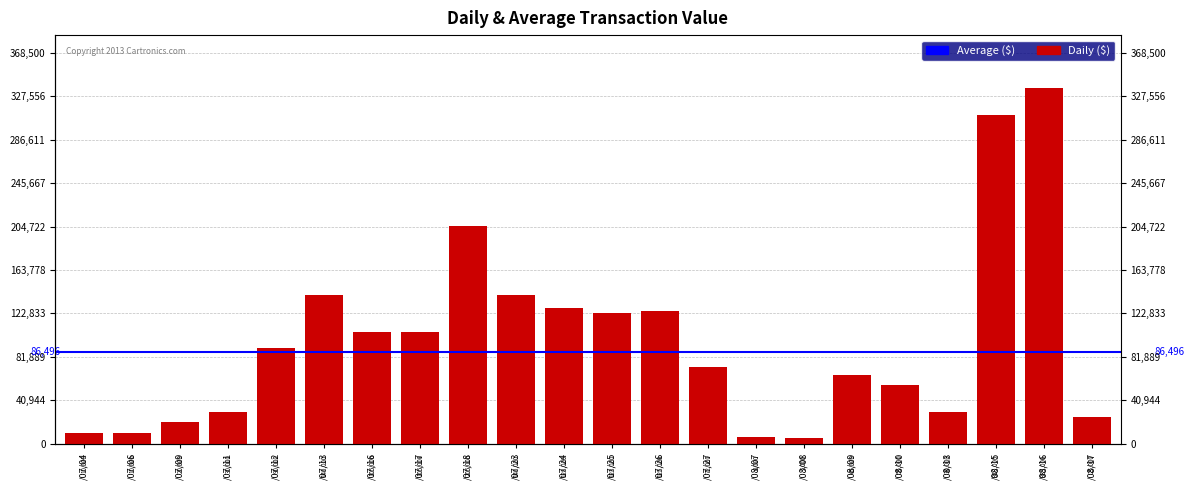

What is the change in value from /07/12 to /07/23?

+50000